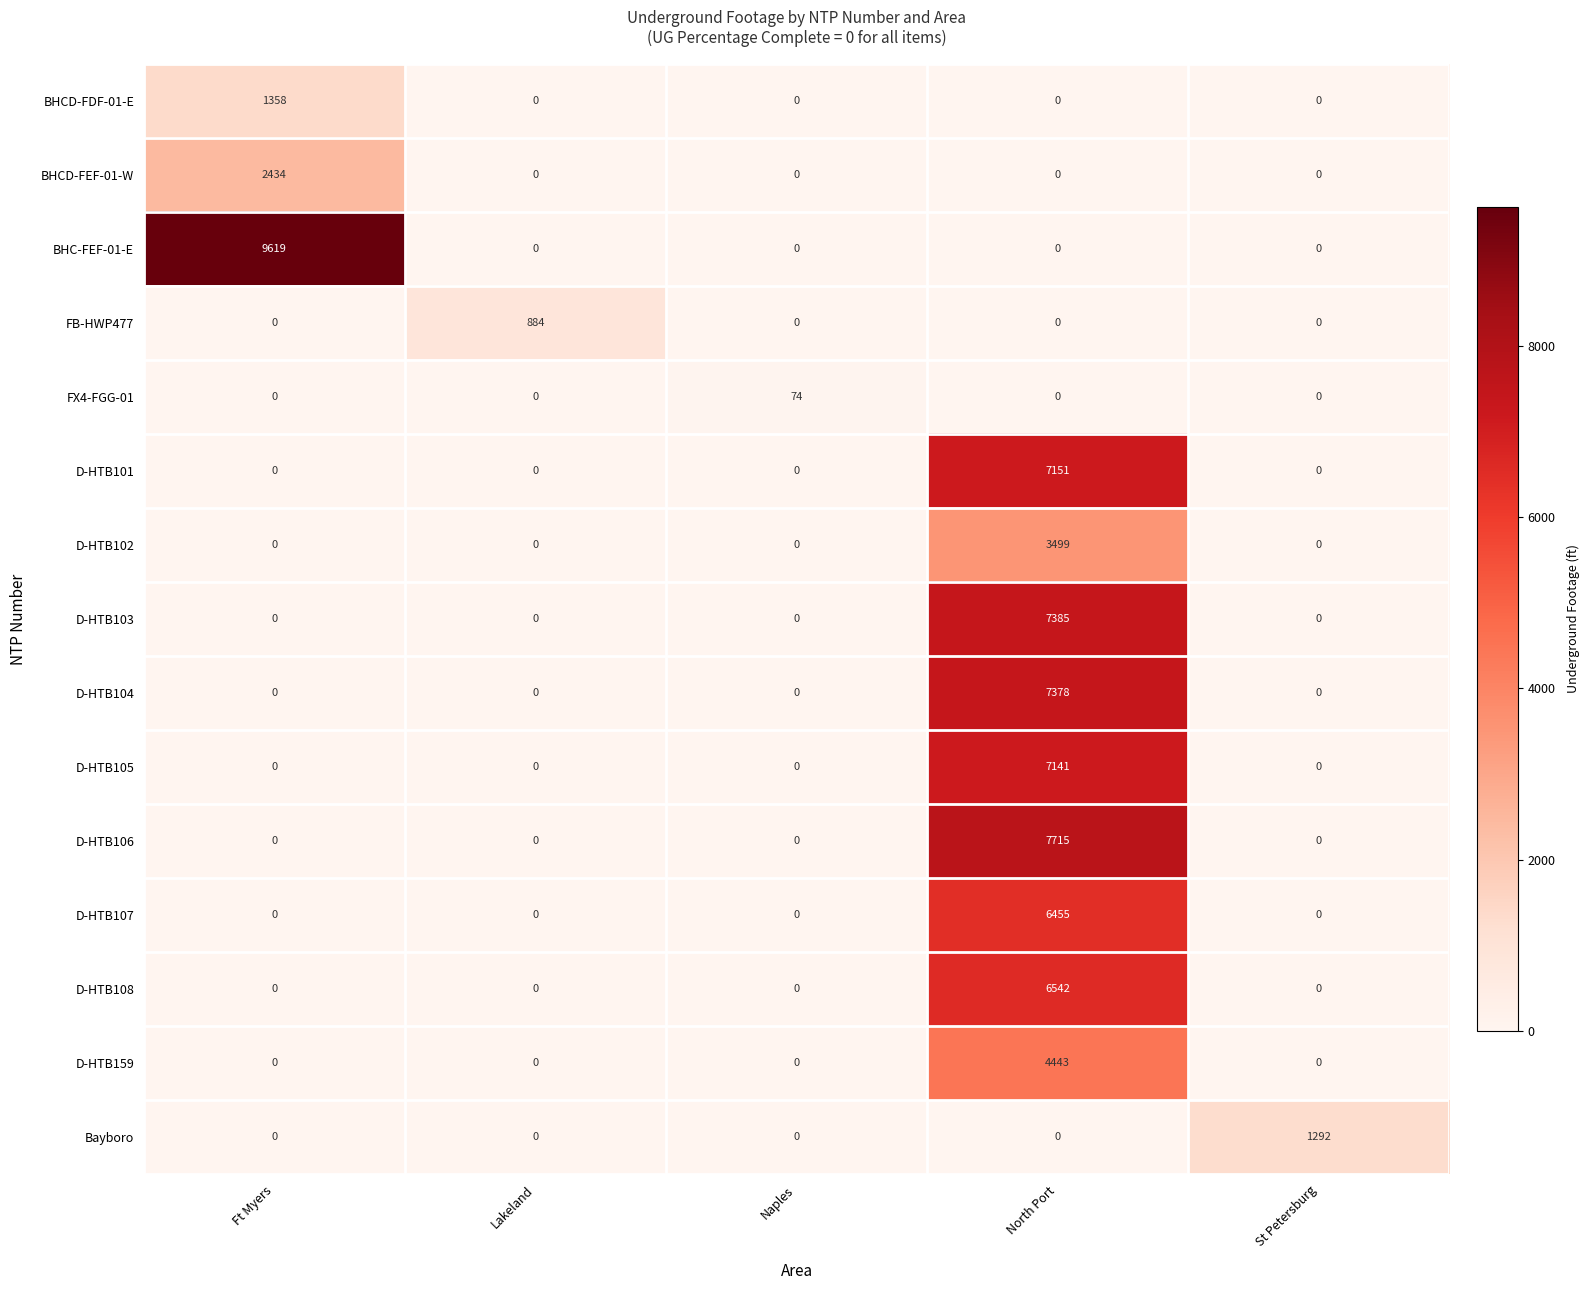

Rank the series by their maximum value, from highest to lowest.

BHC-FEF-01-E, D-HTB106, D-HTB103, D-HTB104, D-HTB101, D-HTB105, D-HTB108, D-HTB107, D-HTB159, D-HTB102, BHCD-FEF-01-W, BHCD-FDF-01-E, Bayboro, FB-HWP477, FX4-FGG-01